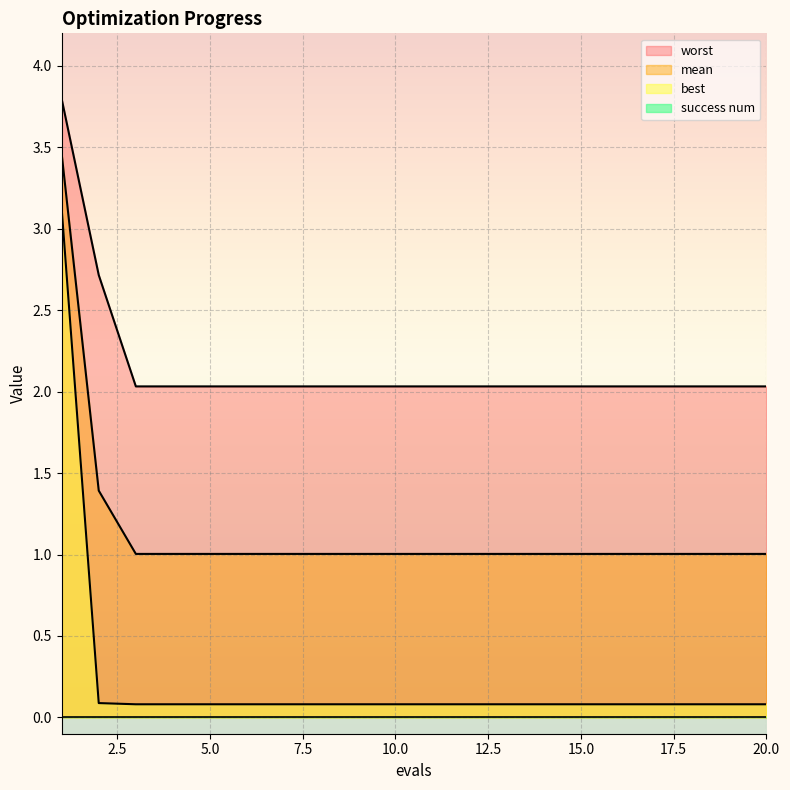

What is the difference between the maximum and second lowest values in the best series?

3.0